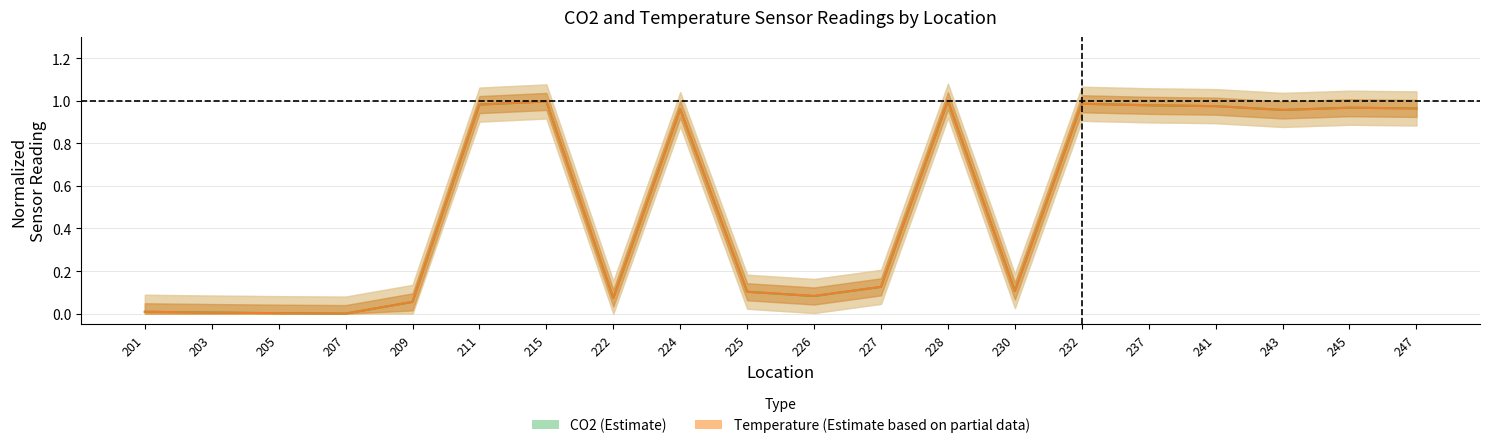

At how many categories does at least one series exceed 0?

19